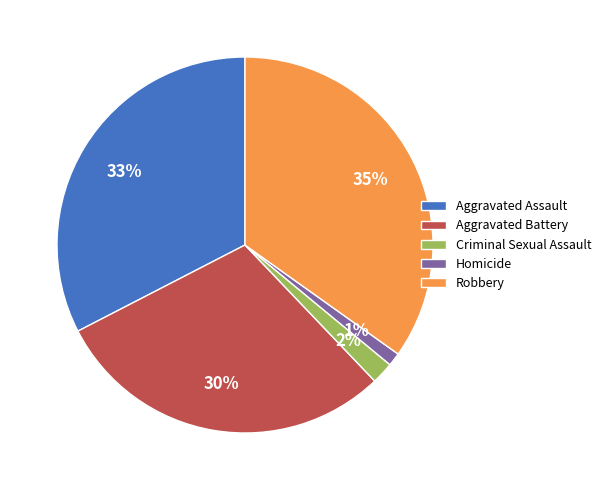

How many segments does this pie chart have?

5